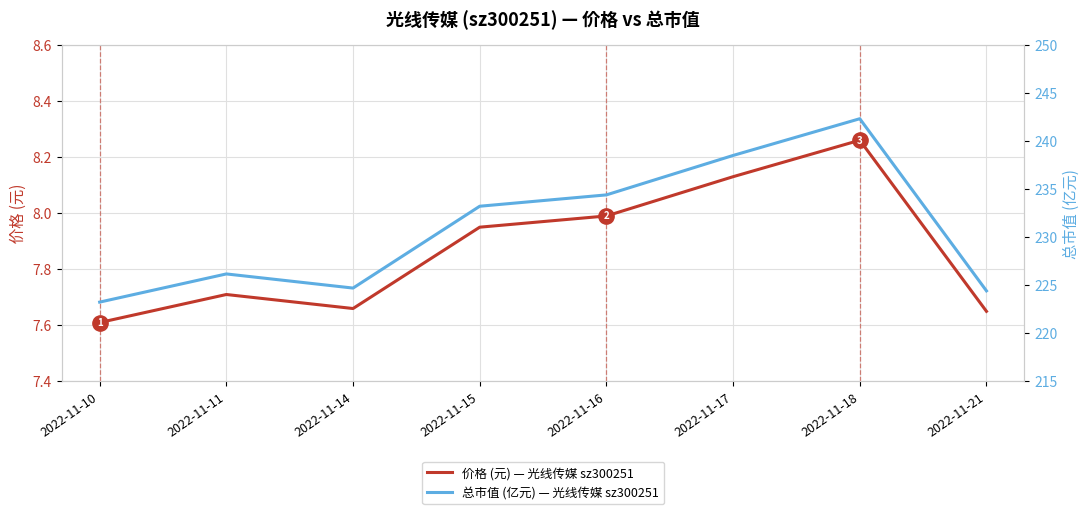

Rank the series at 2022-11-15 from lowest to highest value.

价格 (元) — 光线传媒 sz300251, 总市值 (亿元) — 光线传媒 sz300251